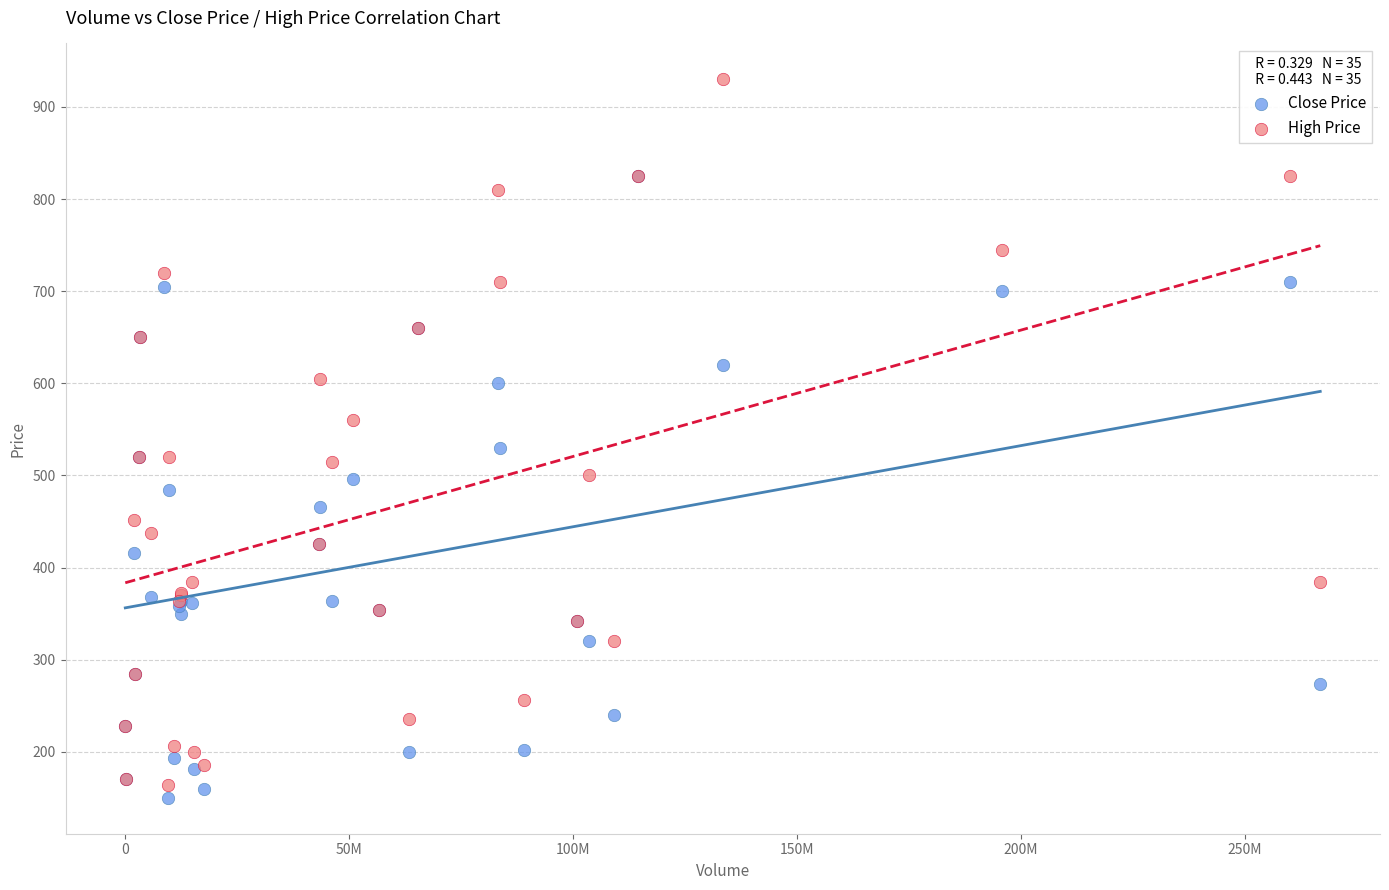

Across all series, what Y value is closest to 540?

530